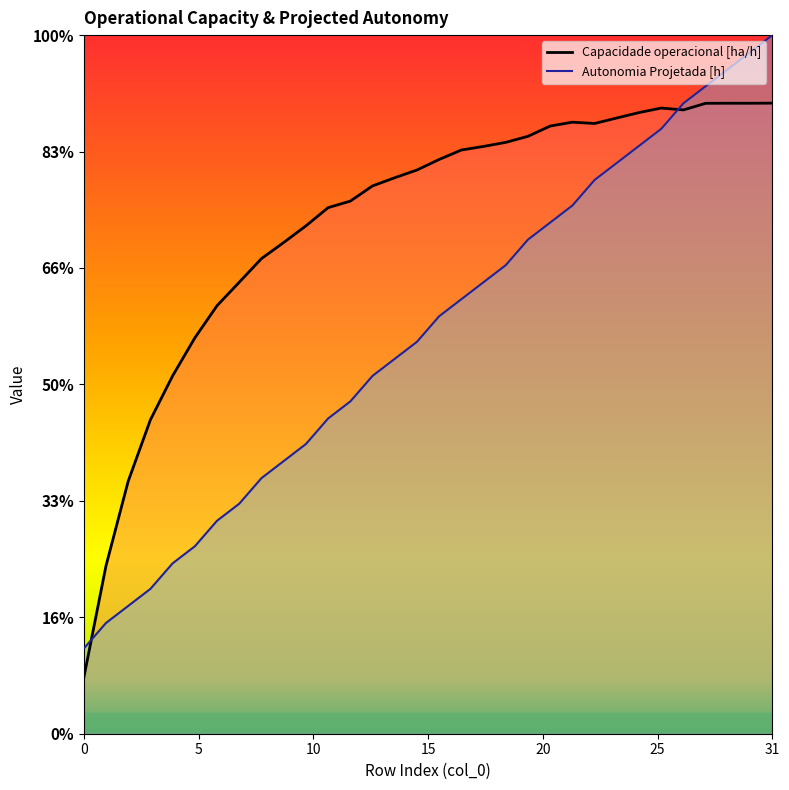

Which series has the largest range (max minus min)?

Autonomia Projetada [h]